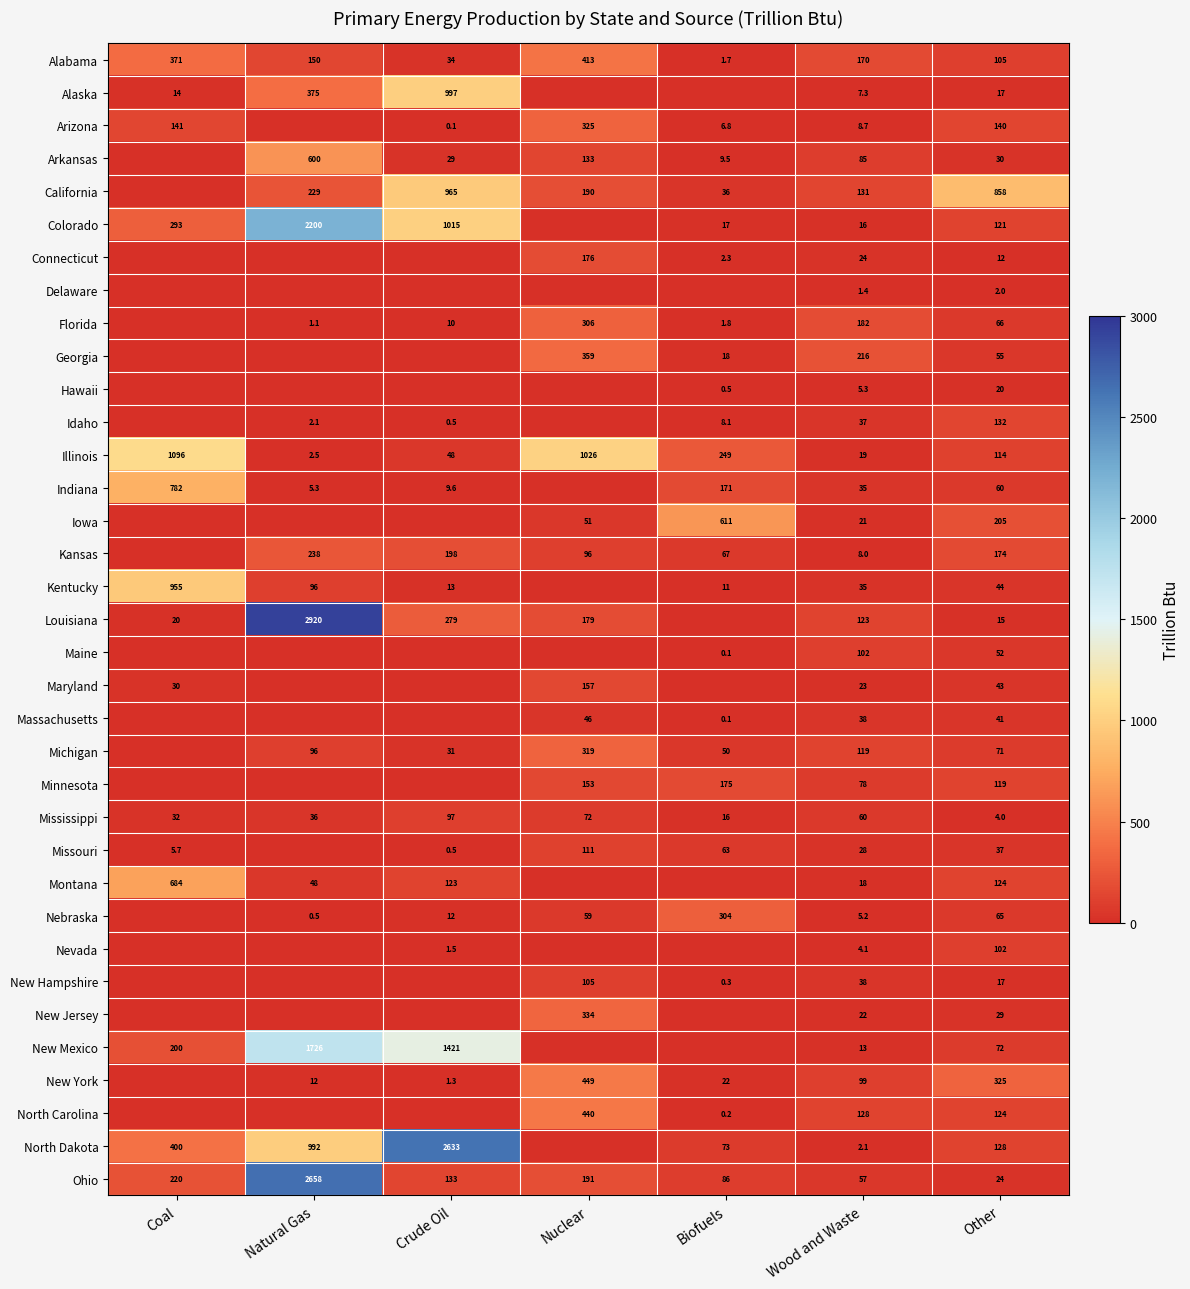

What is the difference between the second highest and minimum values in the Illinois series?

1023.5